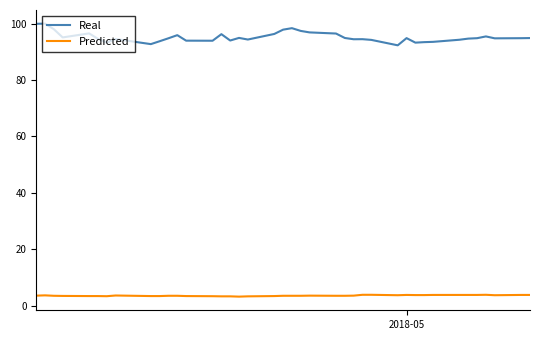

At how many categories does at least one series exceed 47?

40